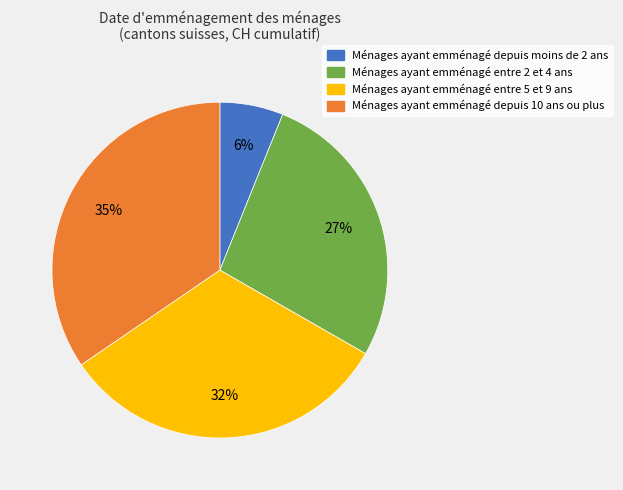

Is there any slice that represents more than half of the pie?

No